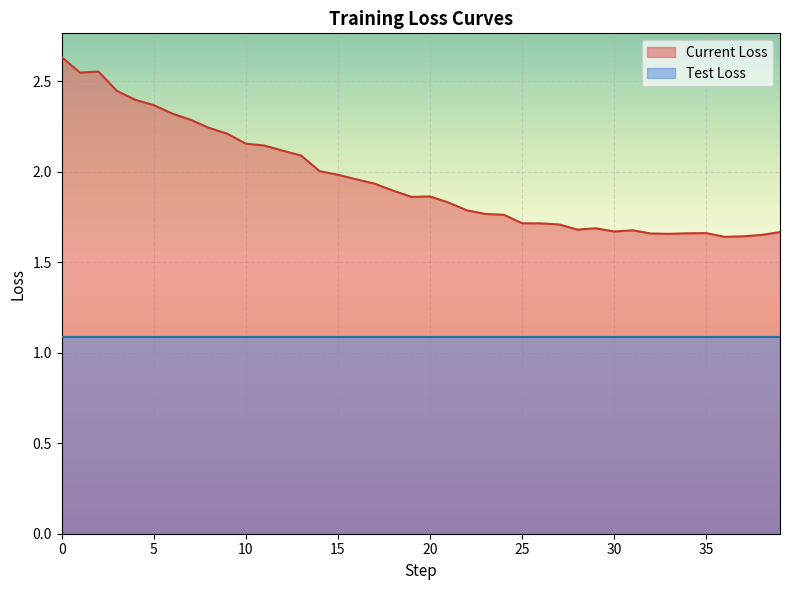

How many distinct data groups are displayed?

2